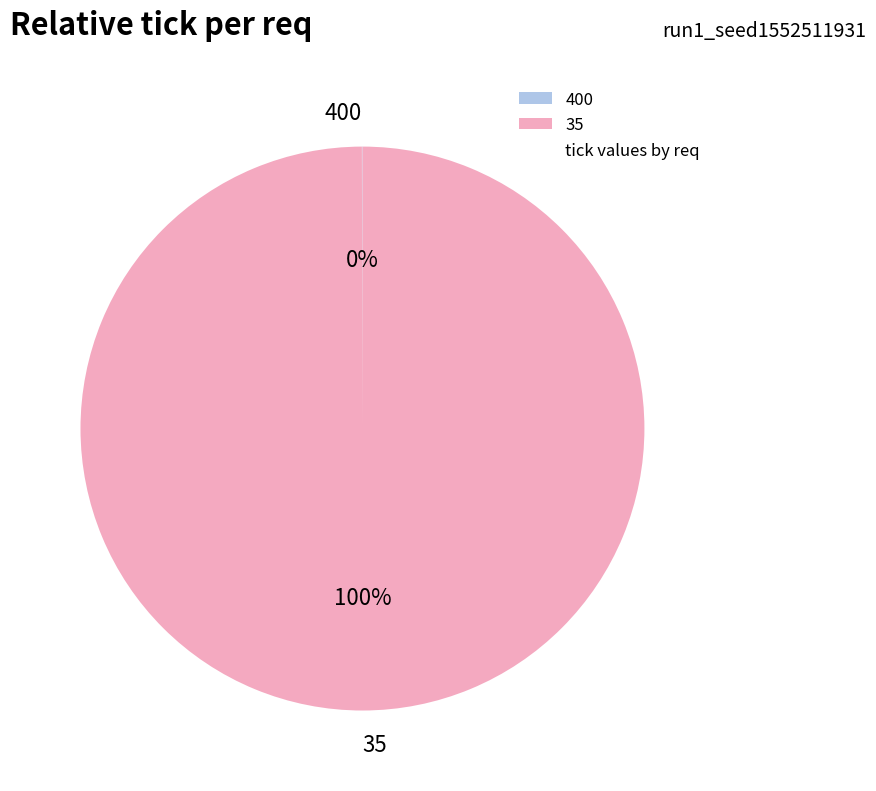

What is the largest slice in the pie chart?

35